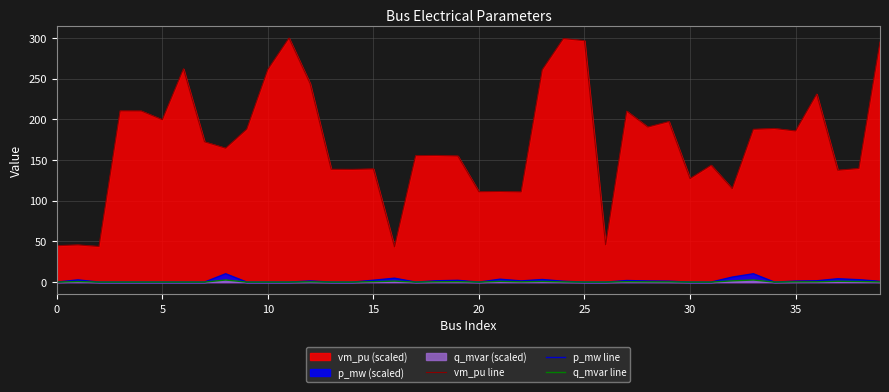

Is it true that vm_pu line equals 111.4 at 21?

True